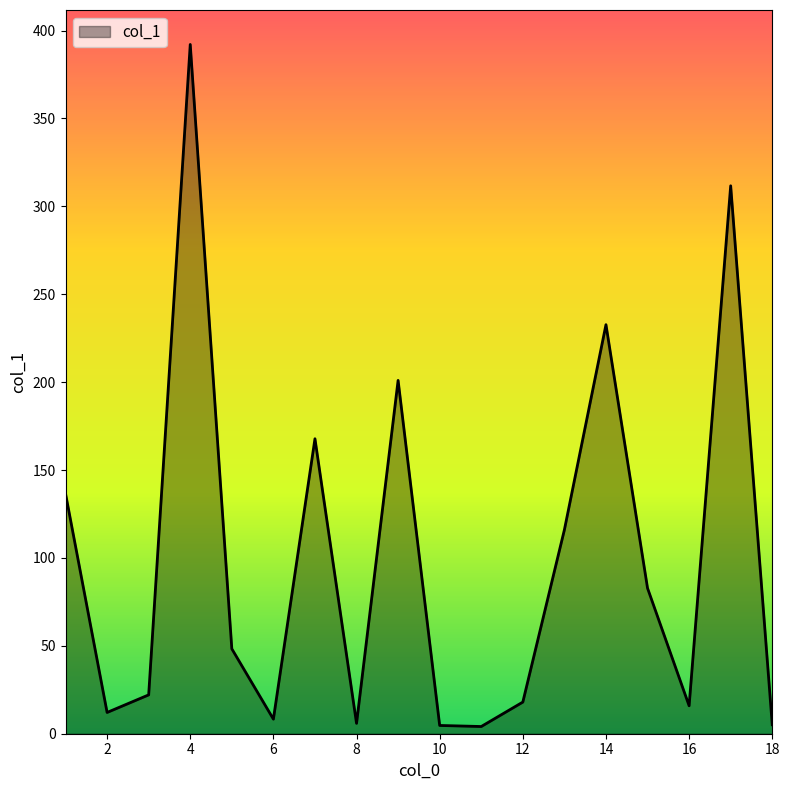

At which category does the data reach its first local valley?

2